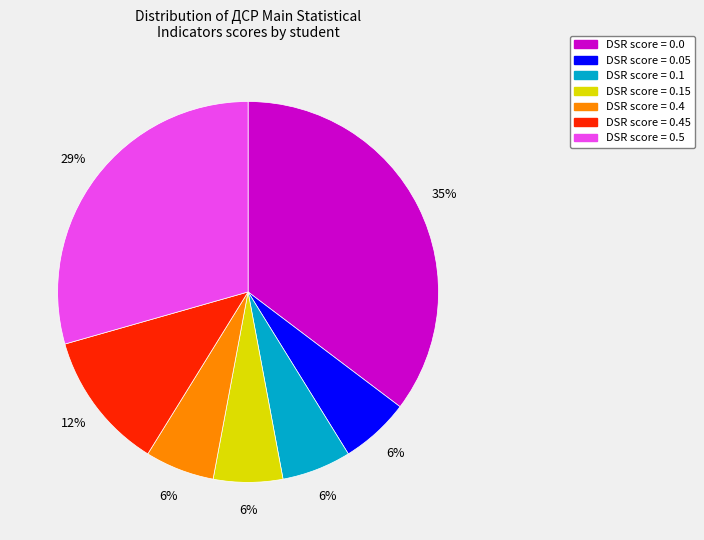

Is the sum of DSR score = 0.5 and DSR score = 0.1 greater than half?

No